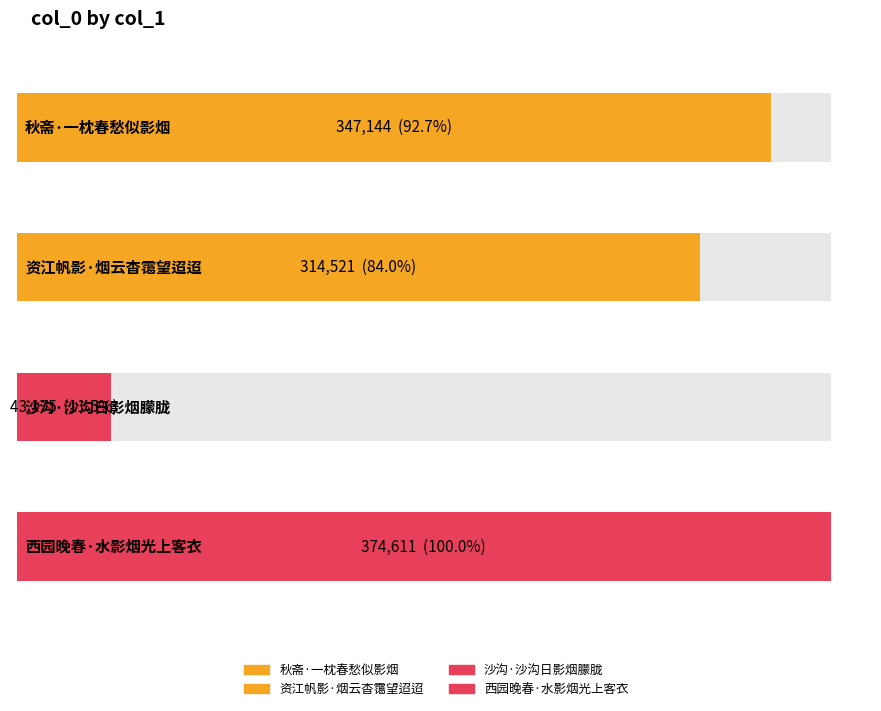

Rank the categories by value from highest to lowest.

西园晚春·水影烟光上客衣, 秋斋·一枕春愁似影烟, 资江帆影·烟云杳霭望迢迢, 沙沟·沙沟日影烟朦胧